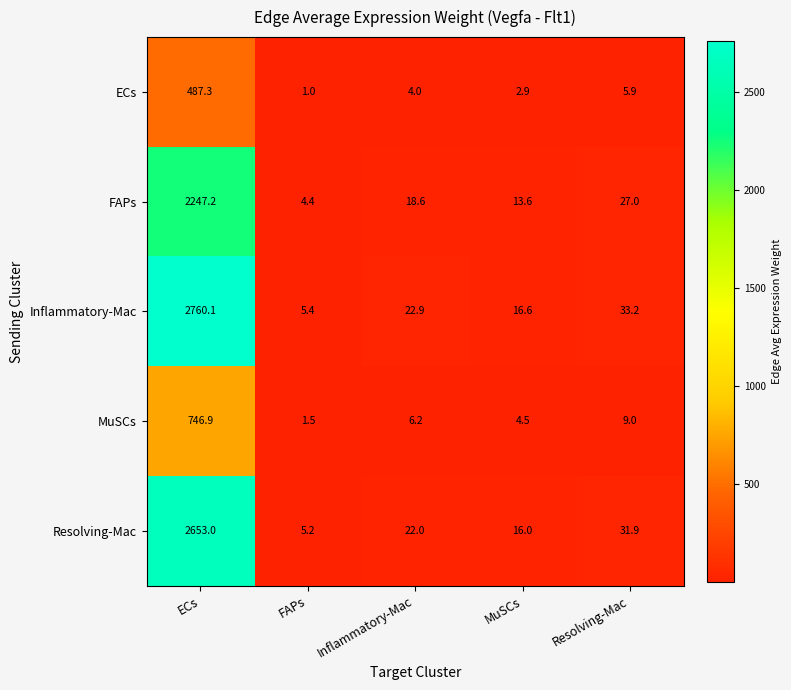

Which series has the widest spread of values?

Inflammatory-Mac